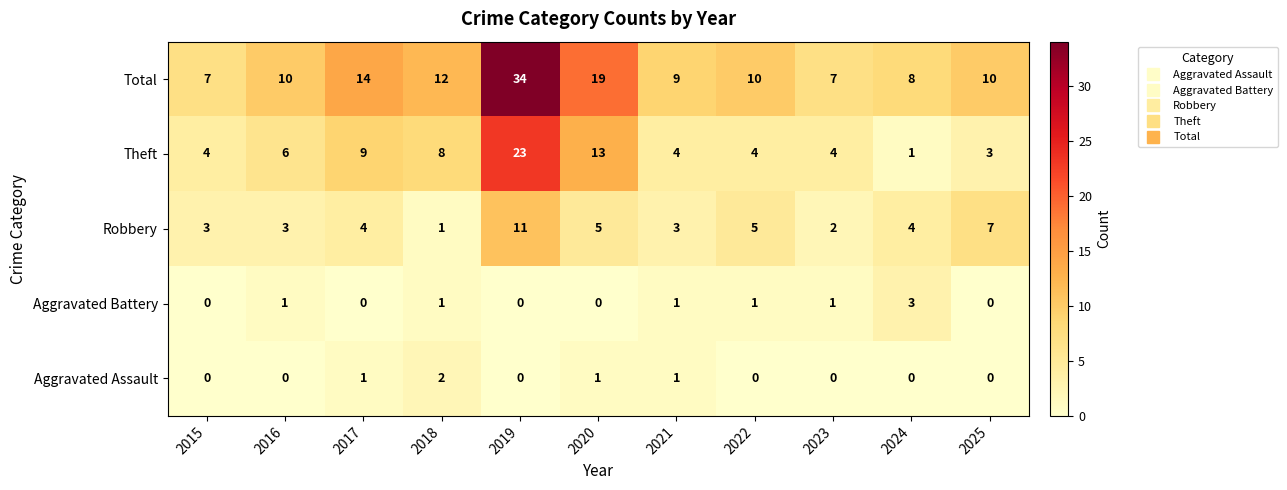

Is it true that Aggravated Battery equals 2 at 2020?

False